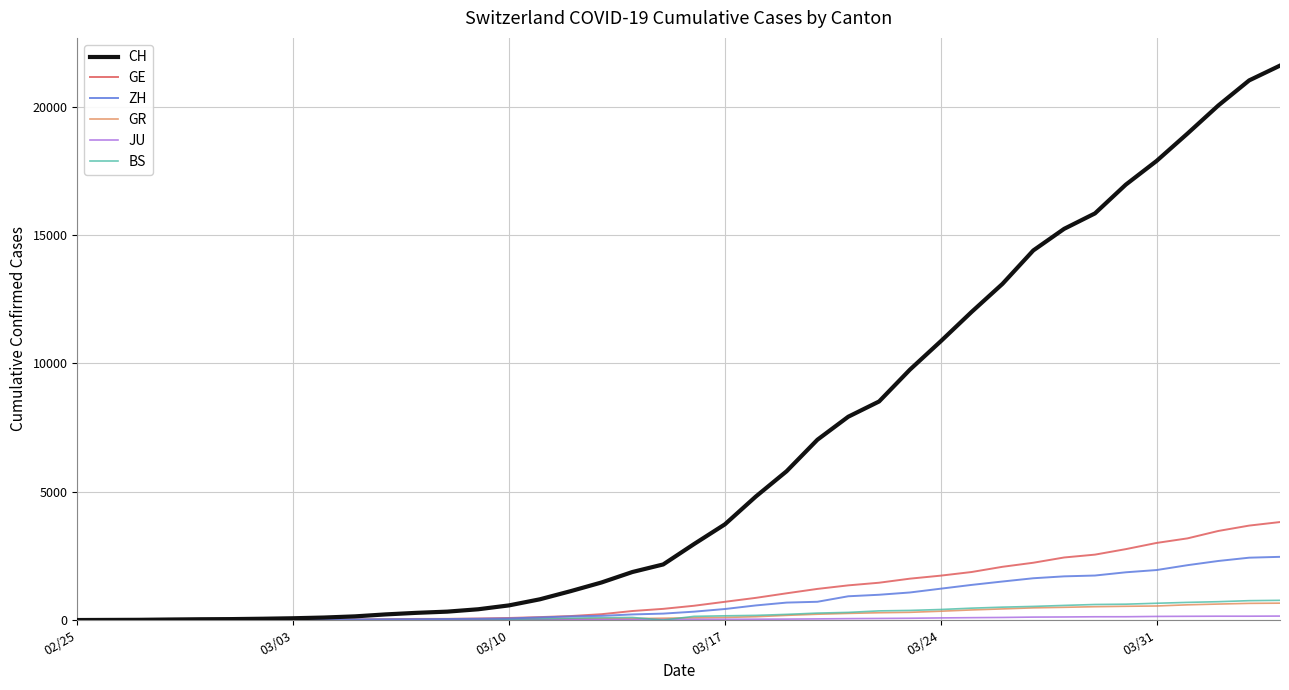

What is the maximum value for GR?

657